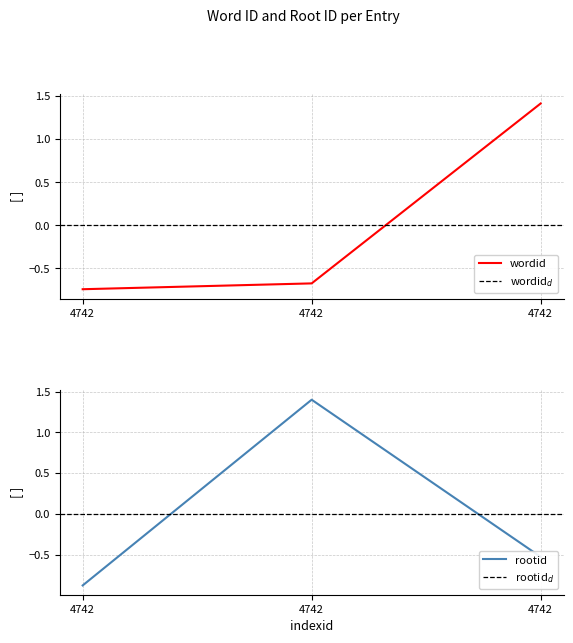

At which category is the sum across all series the highest?

4742